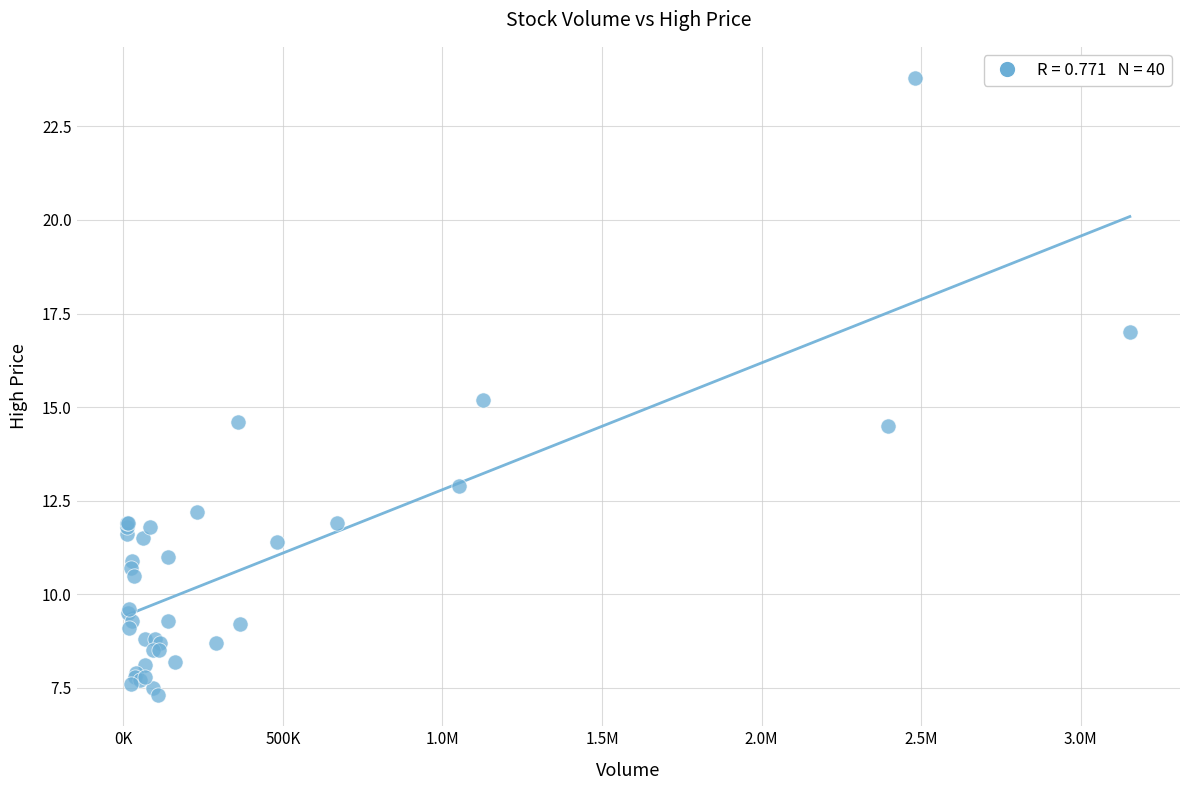

What Y value in the scatter plot is closest to 15?

15.2